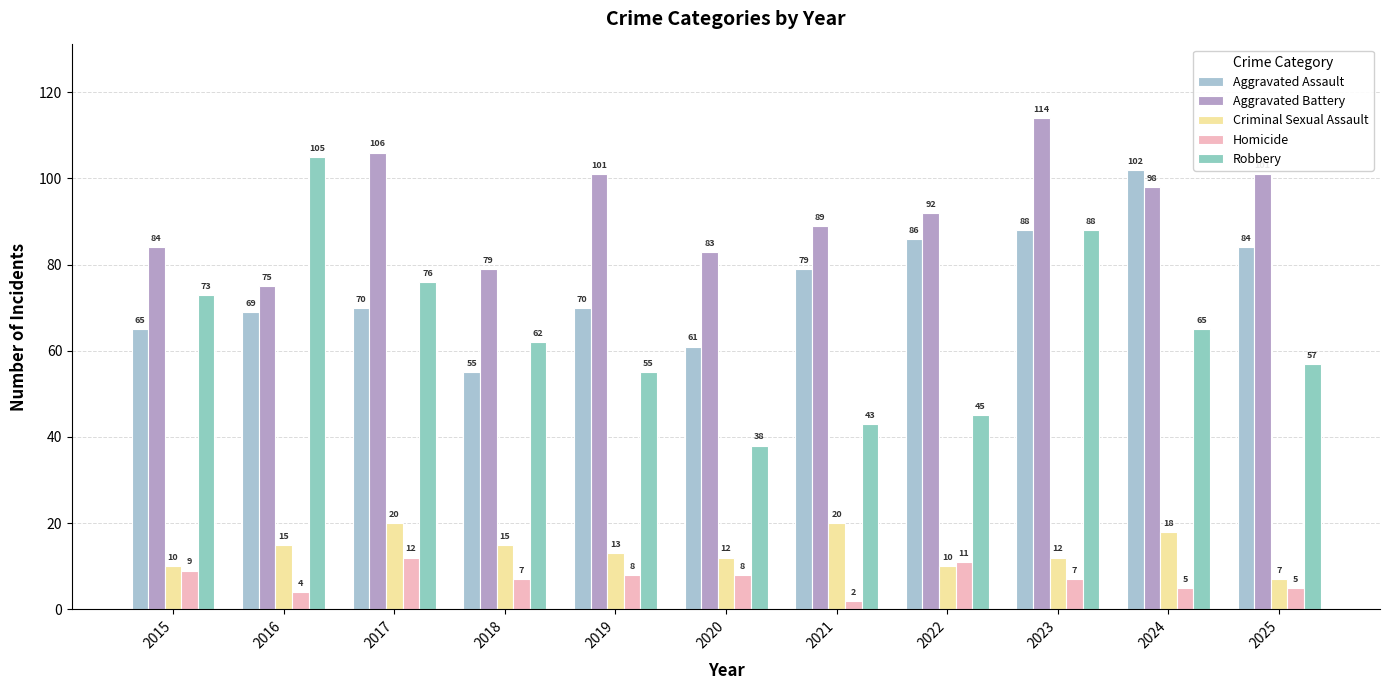

What is the minimum value for Homicide?

2